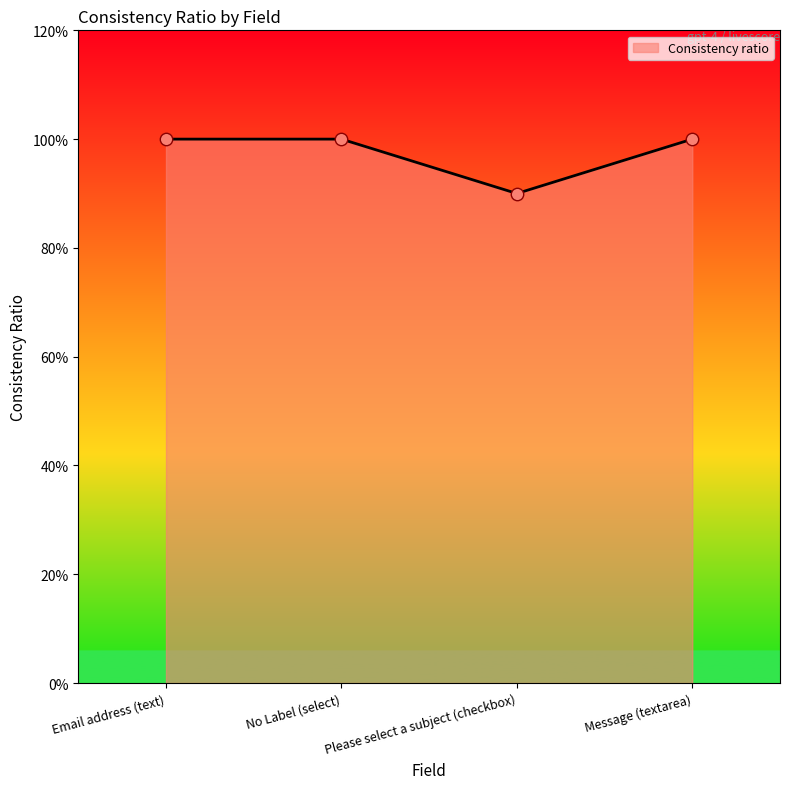

Between Message (textarea) and Email address (text), which is larger?

Message (textarea)